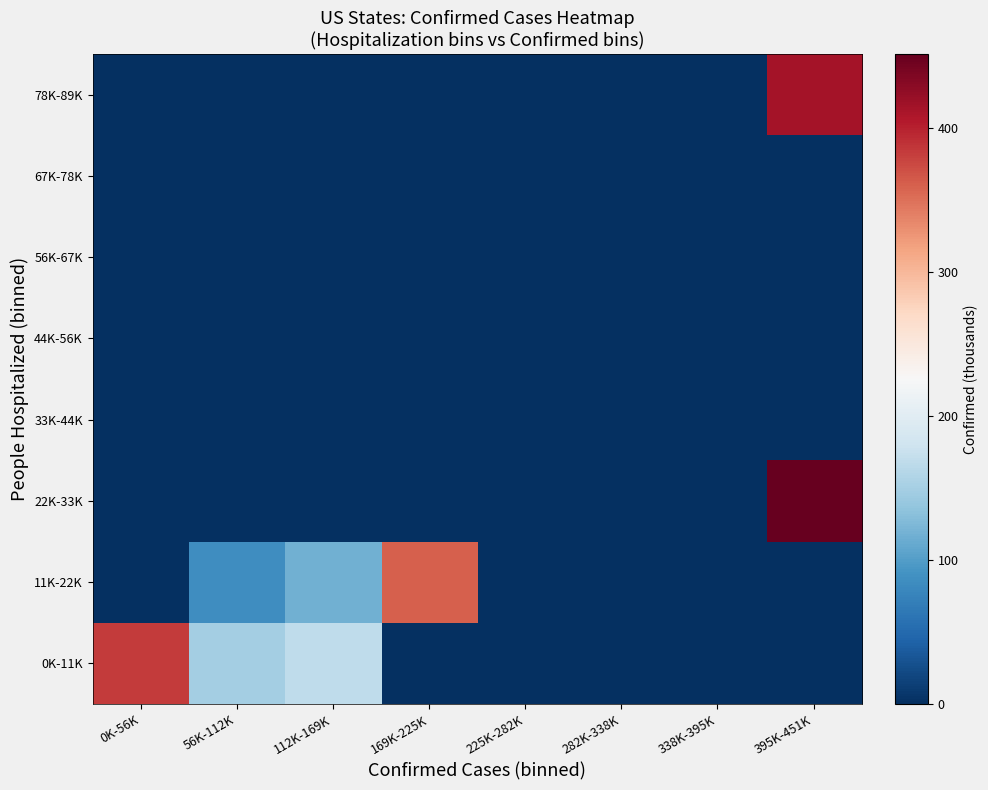

Which series changed the most between 169K-225K and 395K-451K?

22K-33K